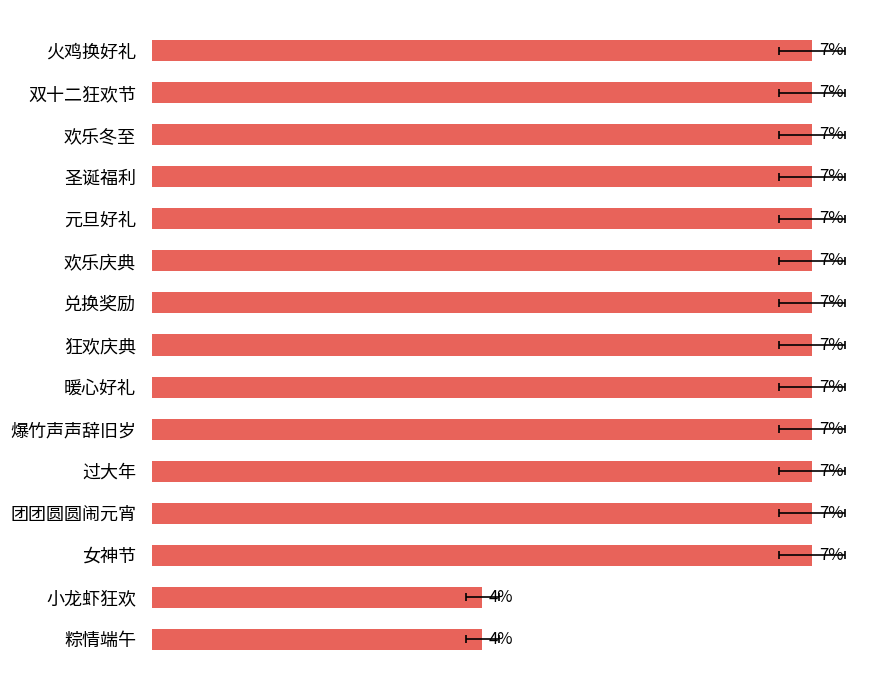

Are the bars horizontal?

Yes